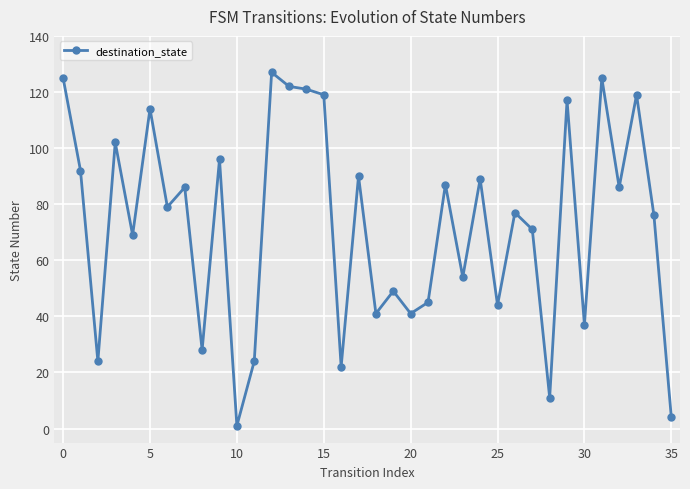

True or false: the data has more than 2 interior local peaks.

True